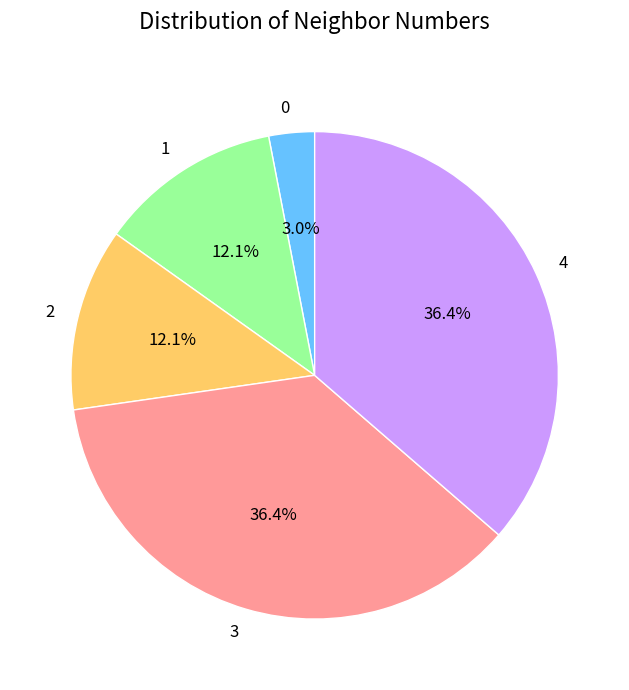

What percentage is NOT represented by 0?

97.0%